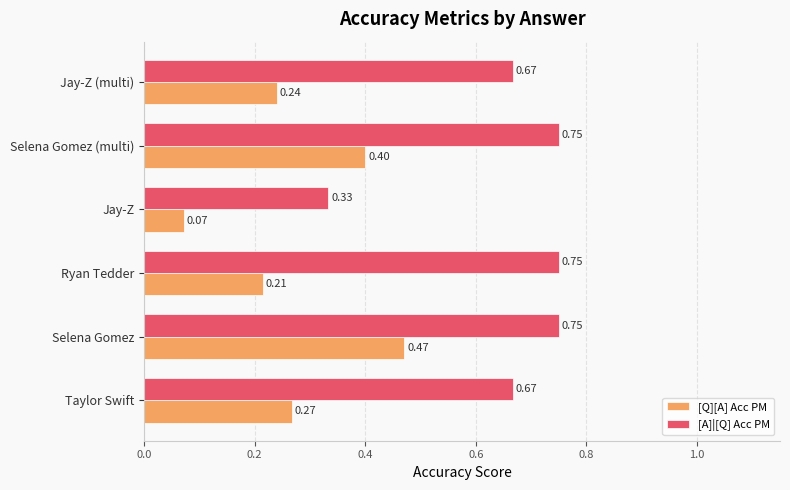

What are all the series names shown in the legend?

[Q][A] Acc PM, [A]|[Q] Acc PM